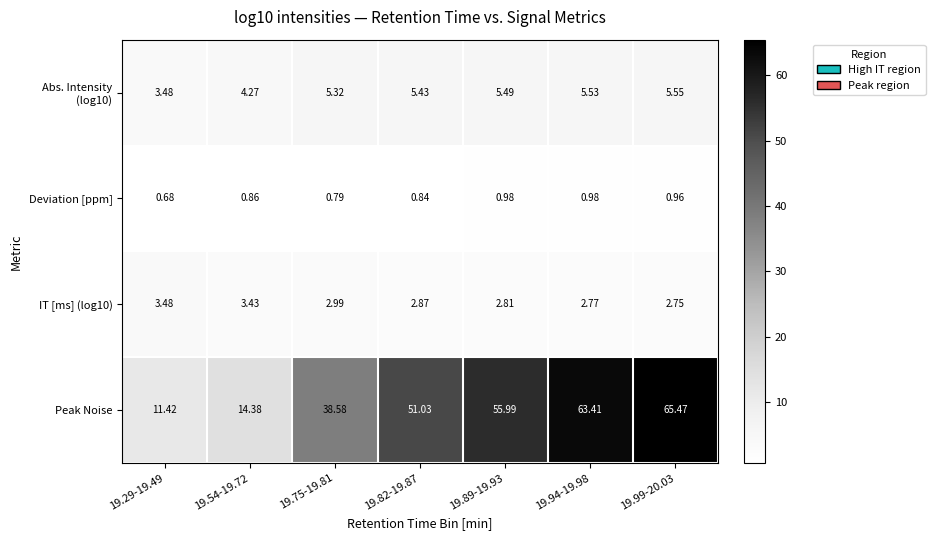

Which series has the largest total across all categories?

Peak Noise